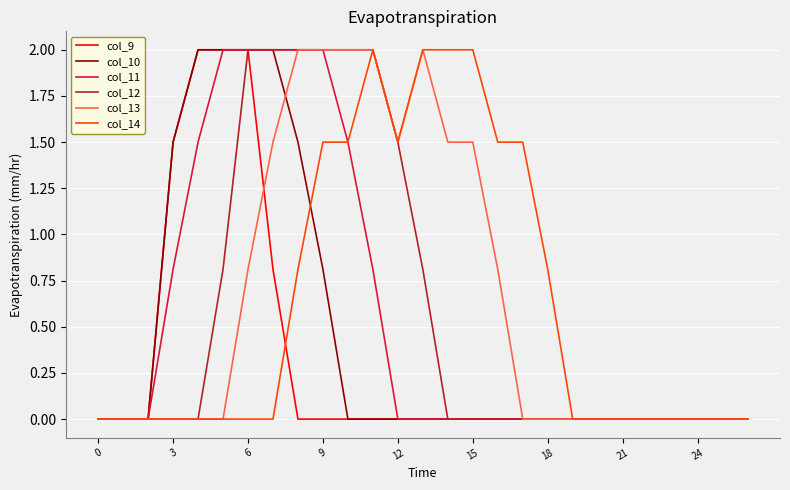

What are all the series names shown in the legend?

col_9, col_10, col_11, col_12, col_13, col_14